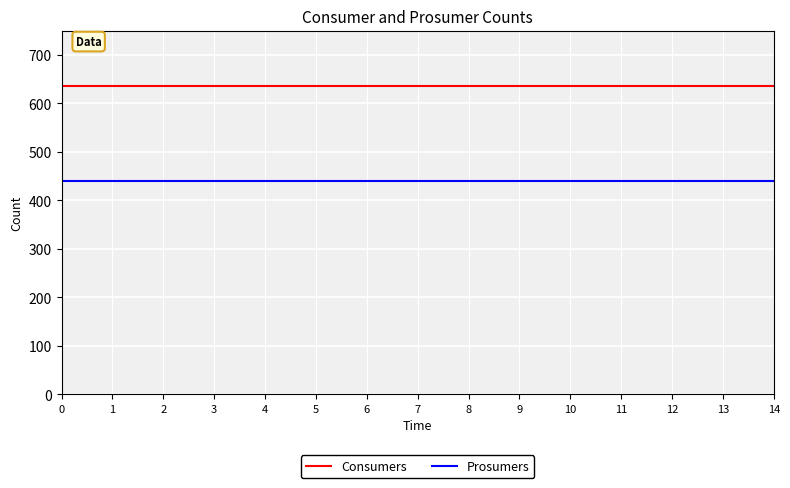

Reading right to left, transcribe all the data shown in this chart.

Consumers: 14=635	13=635	12=635	11=635	10=635	9=635	8=635	7=635	6=635	5=635	4=635	3=635	2=635	1=635	0=635
Prosumers: 14=440	13=440	12=440	11=440	10=440	9=440	8=440	7=440	6=440	5=440	4=440	3=440	2=440	1=440	0=440